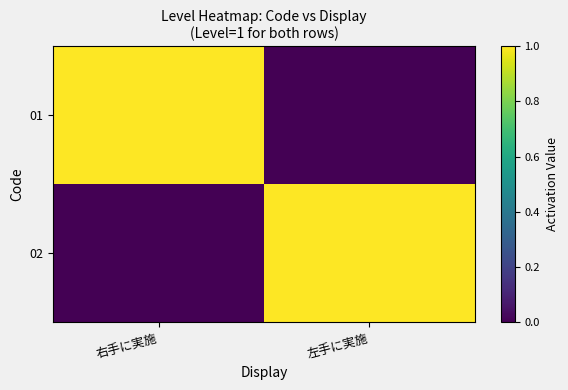

Reading right to left, what are all the values shown in this chart?

01: 左手に実施=0	右手に実施=1
02: 左手に実施=1	右手に実施=0